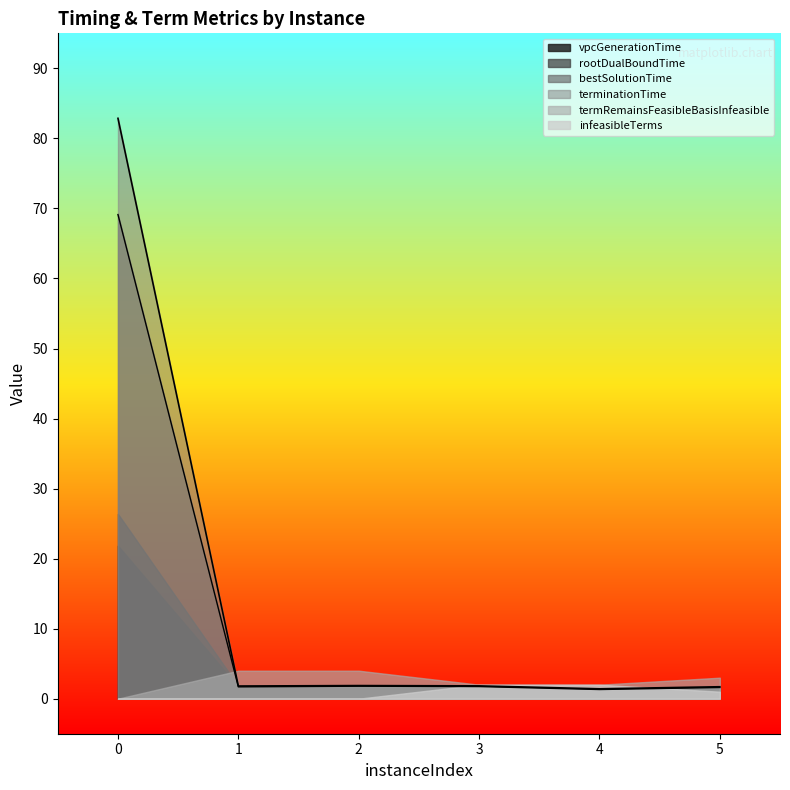

At 0, list the series in order from smallest to largest.

termRemainsFeasibleBasisInfeasible, infeasibleTerms, vpcGenerationTime, rootDualBoundTime, bestSolutionTime, terminationTime